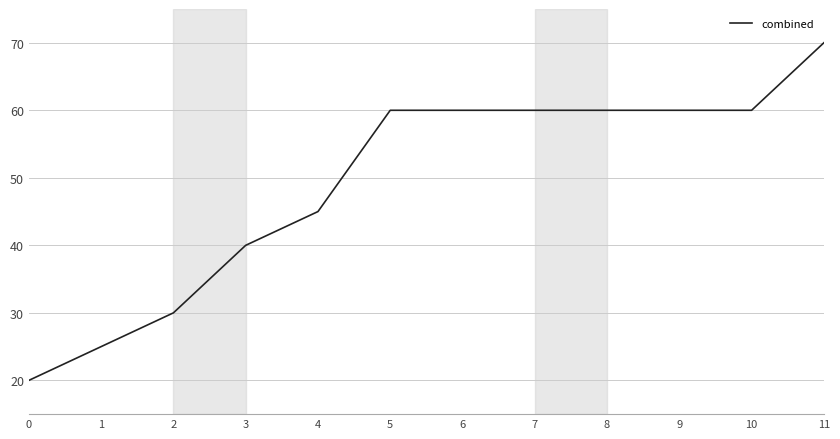

What is the average value?

49